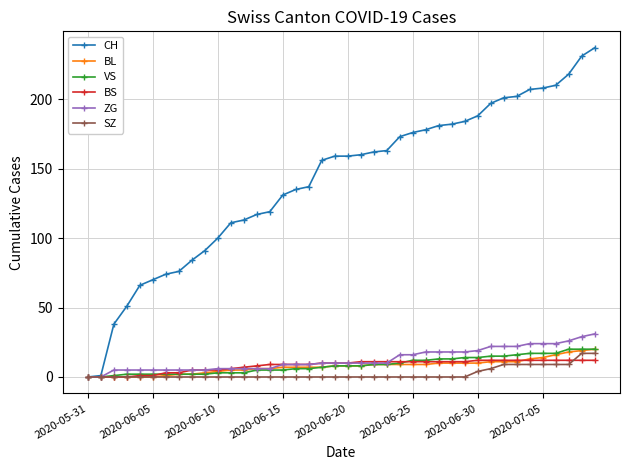

What is the value of the BS point at the 34th from the left?

12